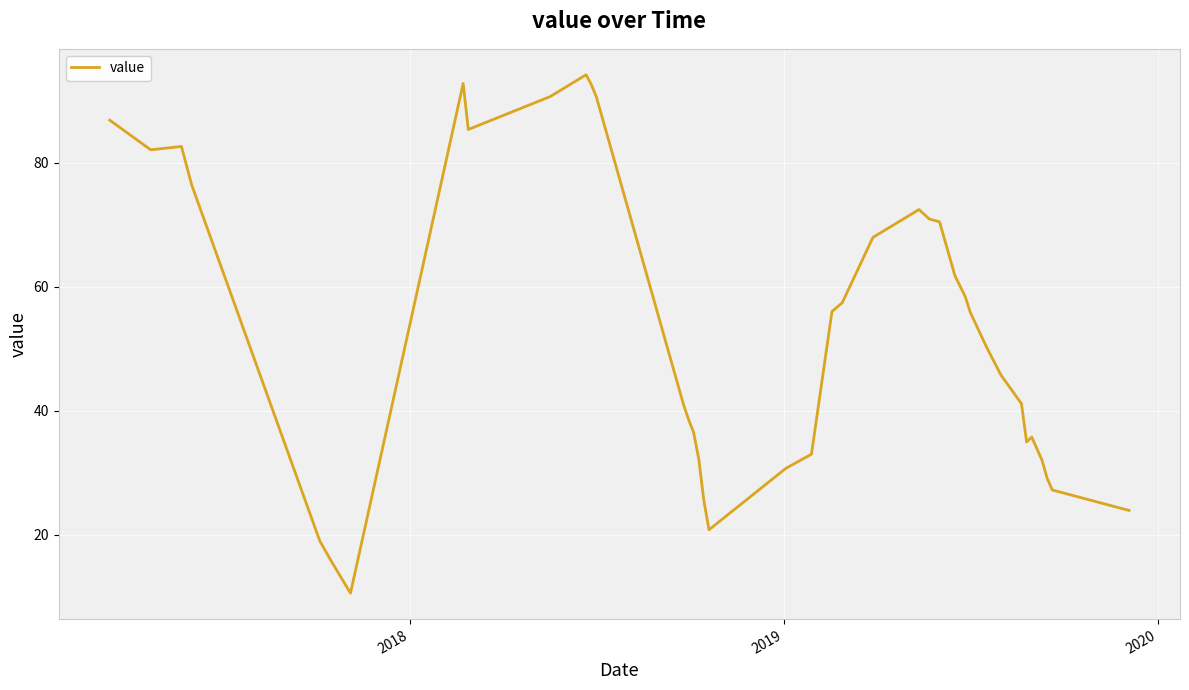

What is the difference between the maximum and minimum values?

83.6